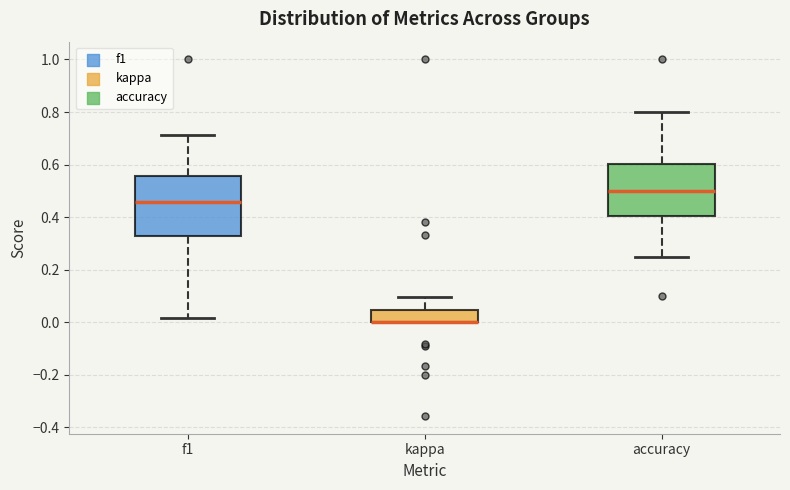

Where is the lower edge of the box for kappa on the y-axis? The values are not printed on the chart, so give them approximately, as read against the axis.

0.00